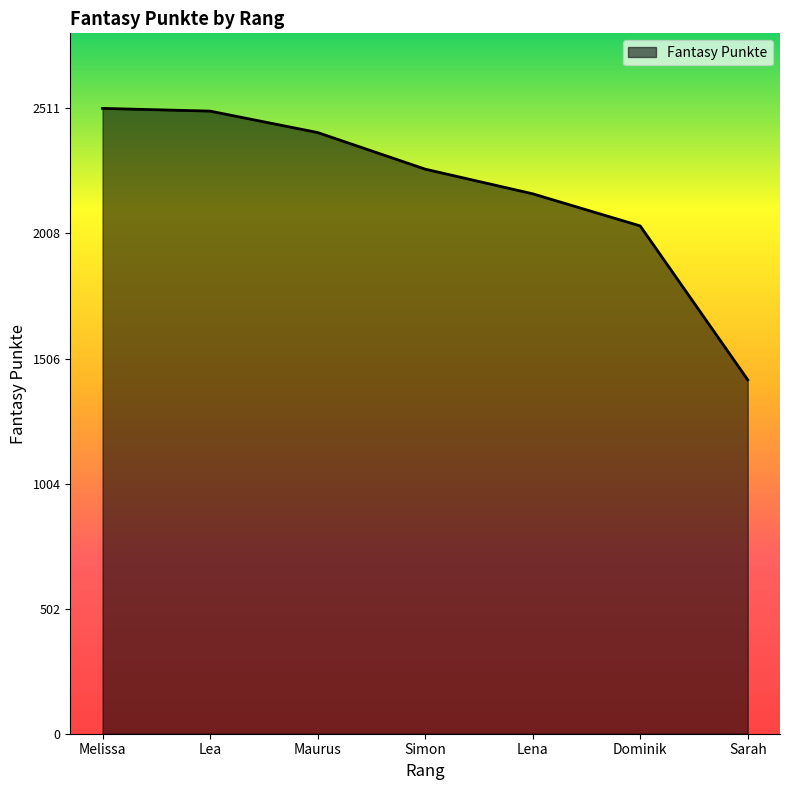

What is the approximate value at Lea?

2500